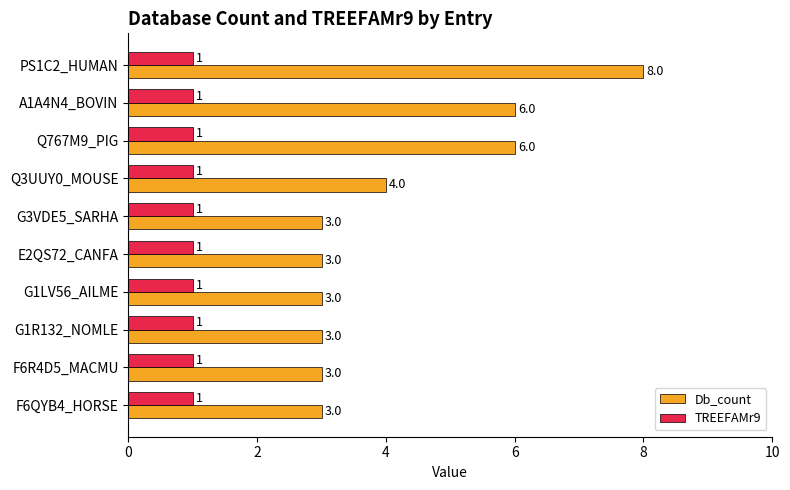

At which label does Db_count reach its peak?

PS1C2_HUMAN